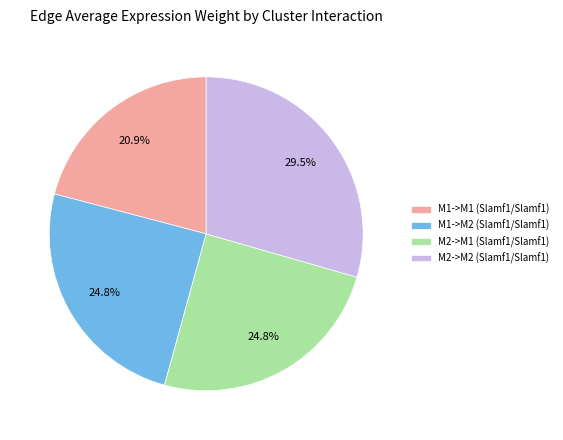

To the nearest percent, what portion does M2->M1 (Slamf1/Slamf1) represent?

25%